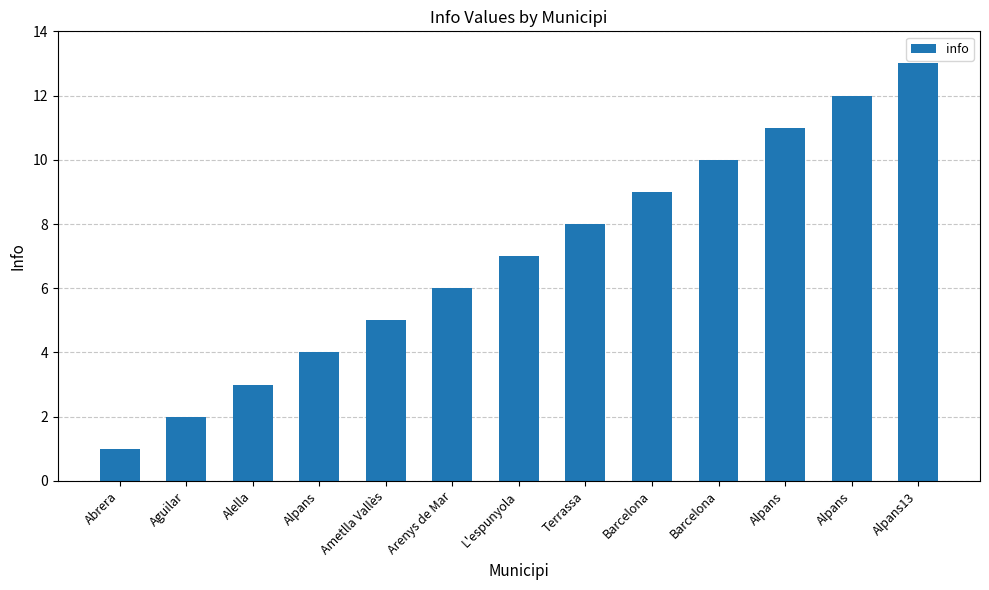

How many bars are there in total?

13